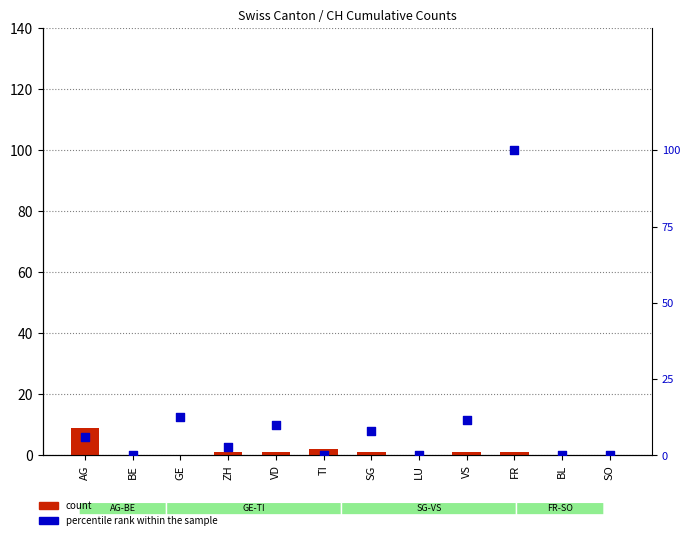

What are all the series names shown in the legend?

count, percentile rank within the sample